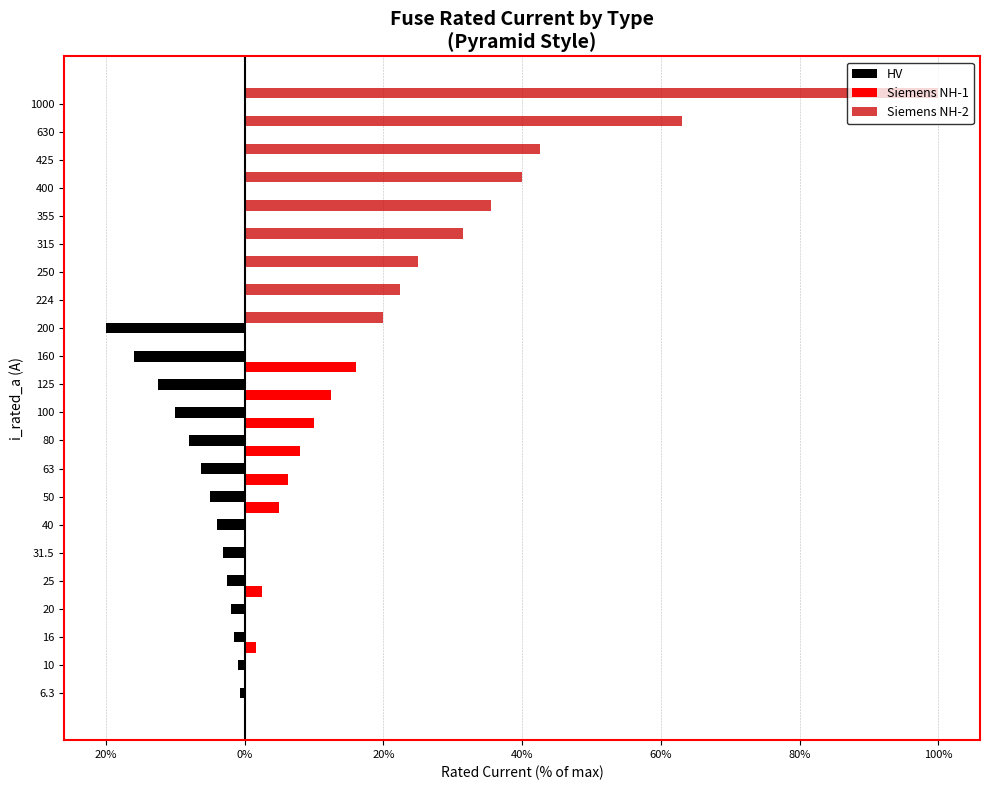

What are all the series names shown in the legend?

HV, Siemens NH-1, Siemens NH-2